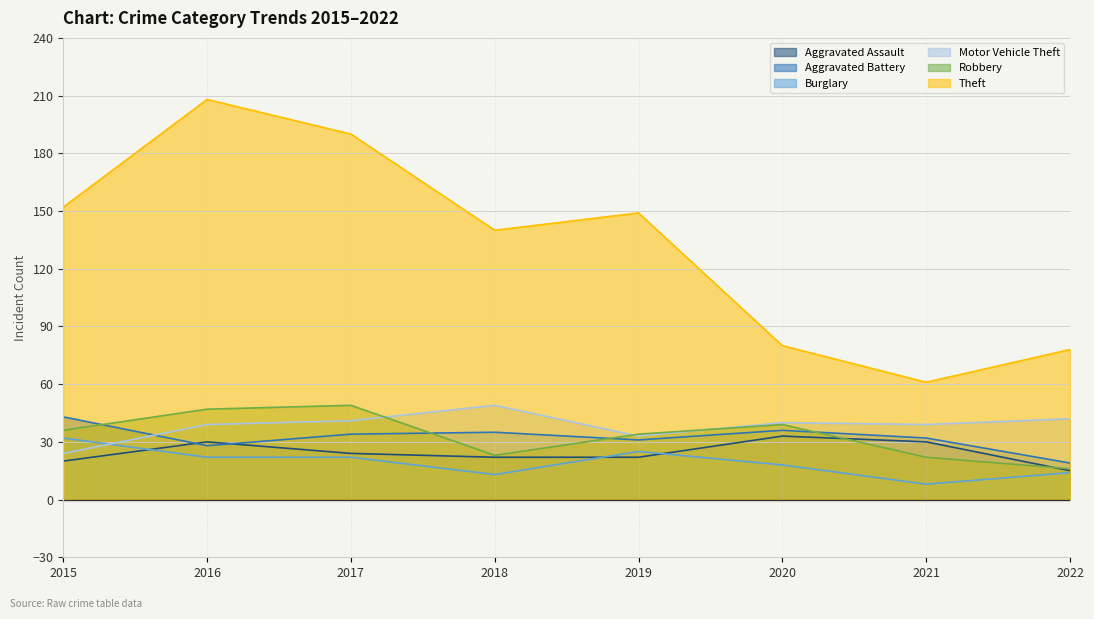

The value of Aggravated Battery at 2022 is 5. True or false?

False